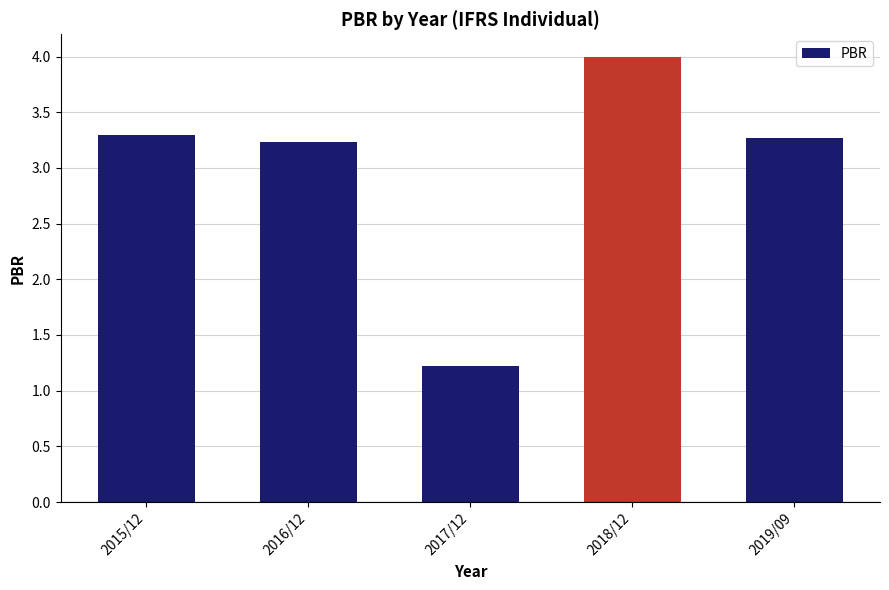

What is the sum of all values?

15.0